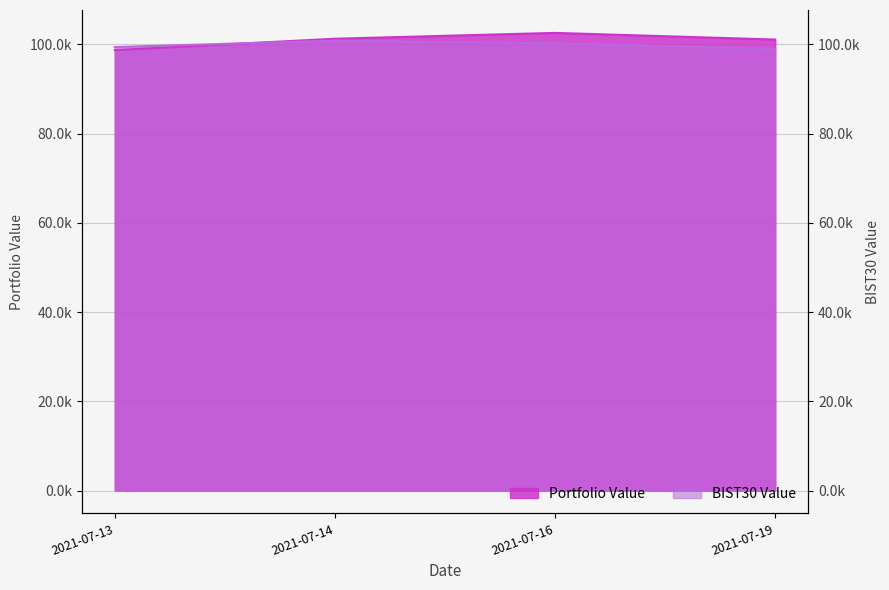

What is the value of the Portfolio Value point at the 3rd from the left?

102561.7